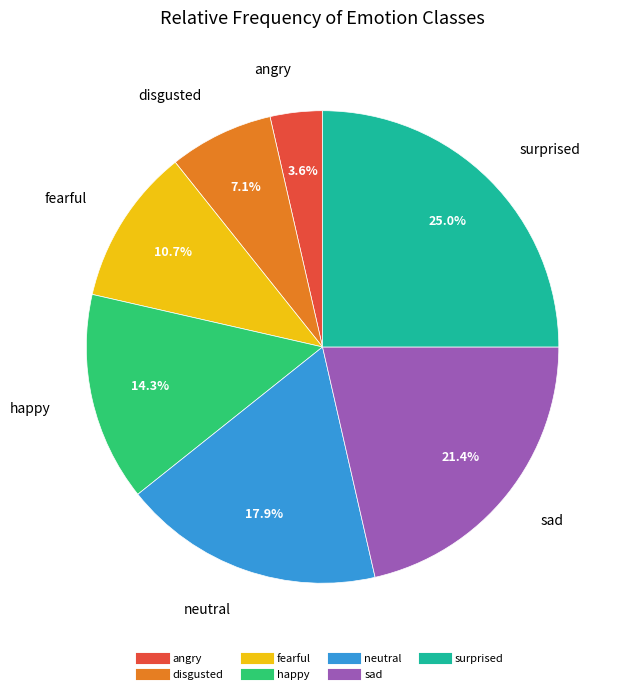

Count the number of slices in the pie.

7